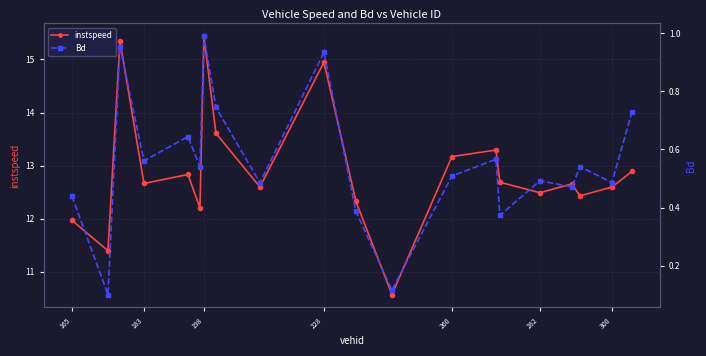

What is the lowest value of the instspeed series?

10.6